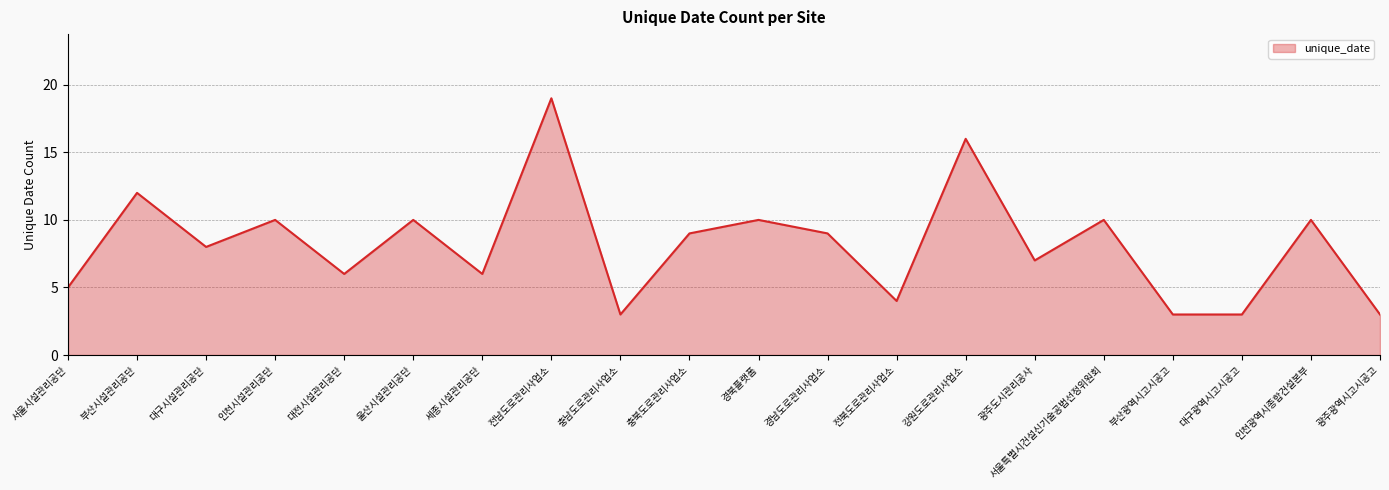

What is the difference between the second highest and second lowest values?

13